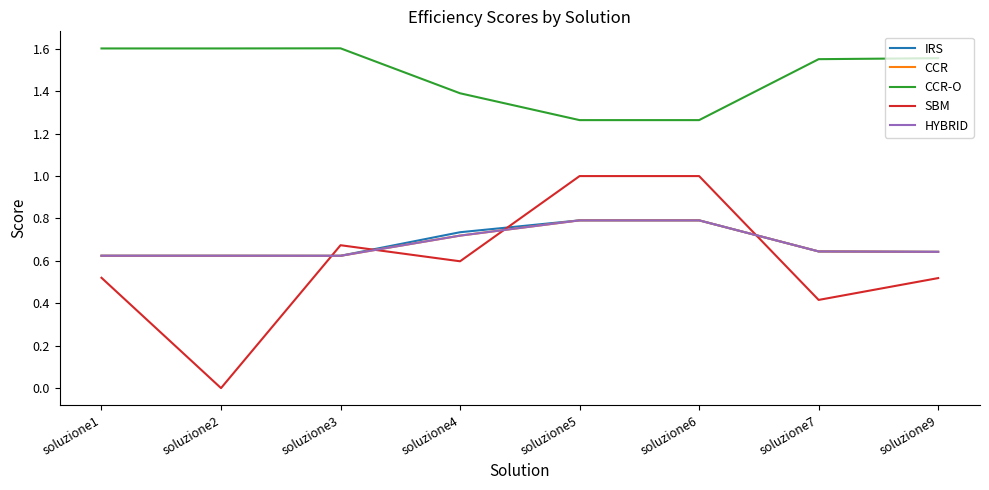

Which series has the largest total across all categories?

CCR-O